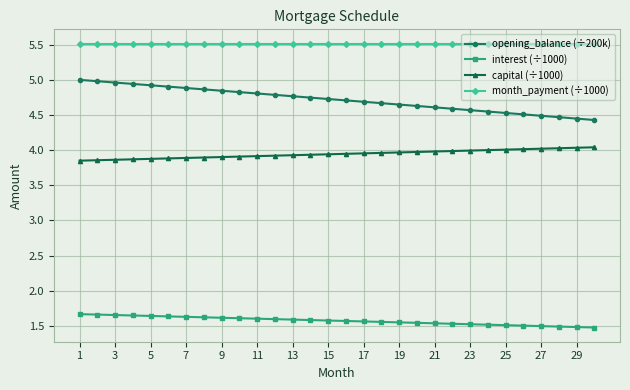

What is the difference between the maximum and minimum values in the opening_balance (÷200k) series?

0.6